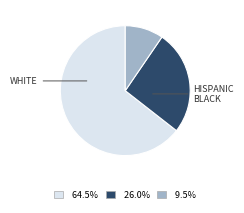

How many segments does this pie chart have?

3